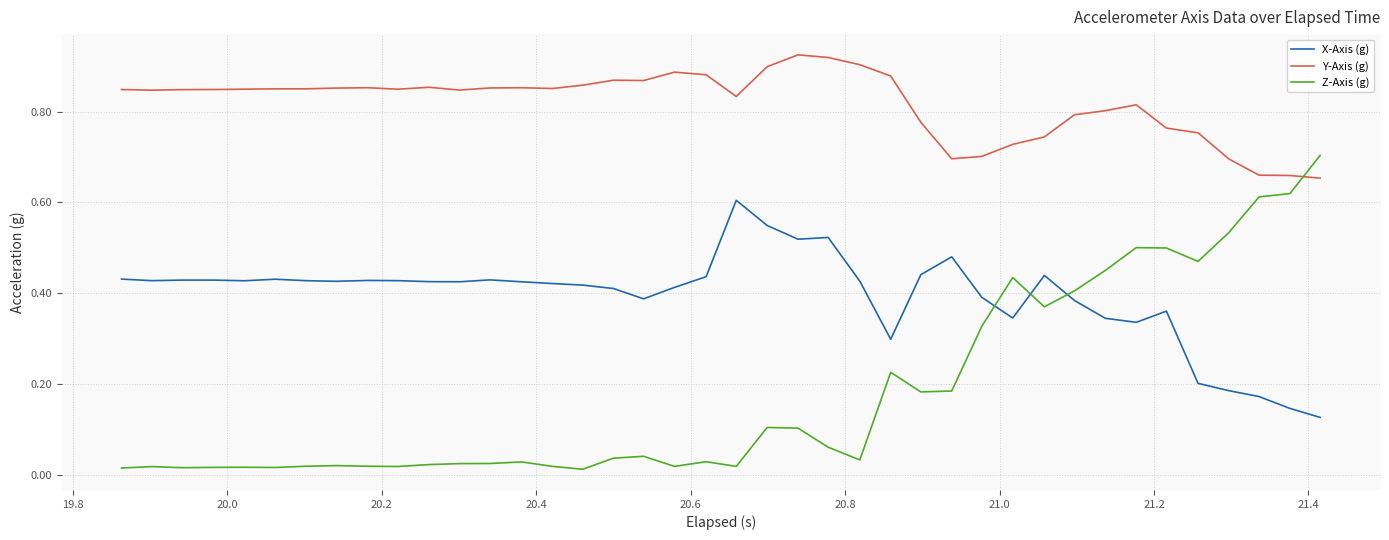

Which series has the largest total across all categories?

Y-Axis (g)